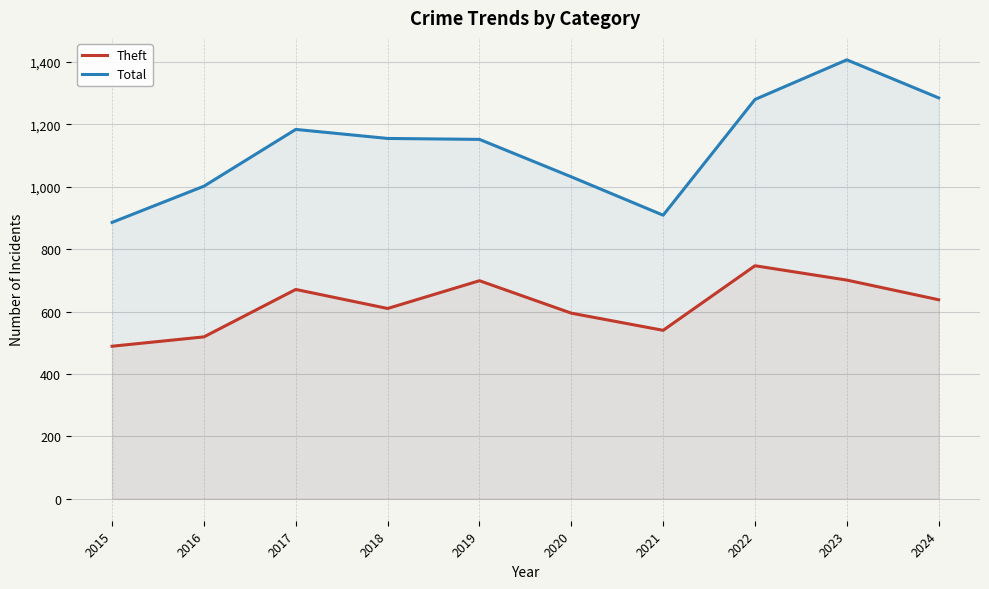

Reading right to left, transcribe all the data shown in this chart.

Theft: 638	701	747	540	595	699	610	671	519	489
Total: 1285	1407	1280	909	1032	1152	1155	1184	1002	886